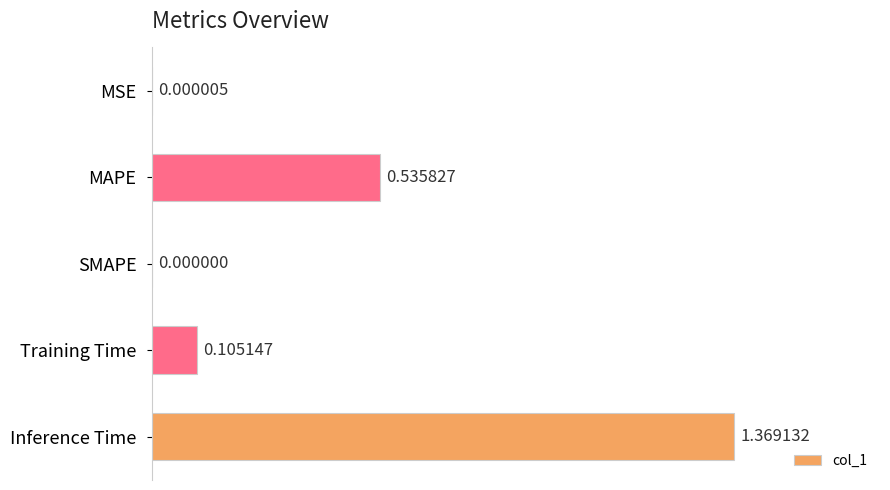

What is the sum of all values?

2.0